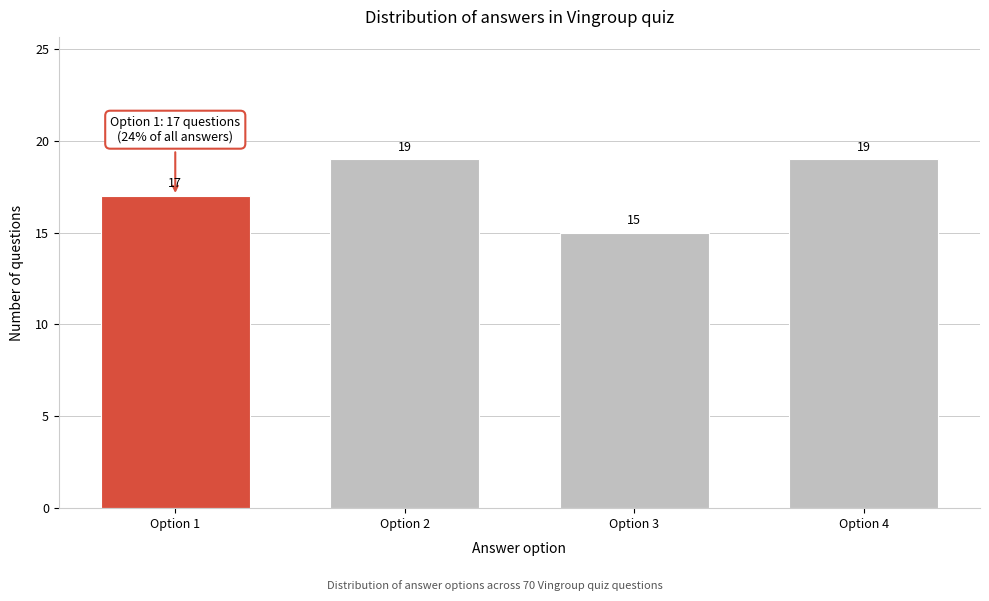

Reading left to right, what are all the values shown in this chart?

Option 1=17	Option 2=19	Option 3=15	Option 4=19